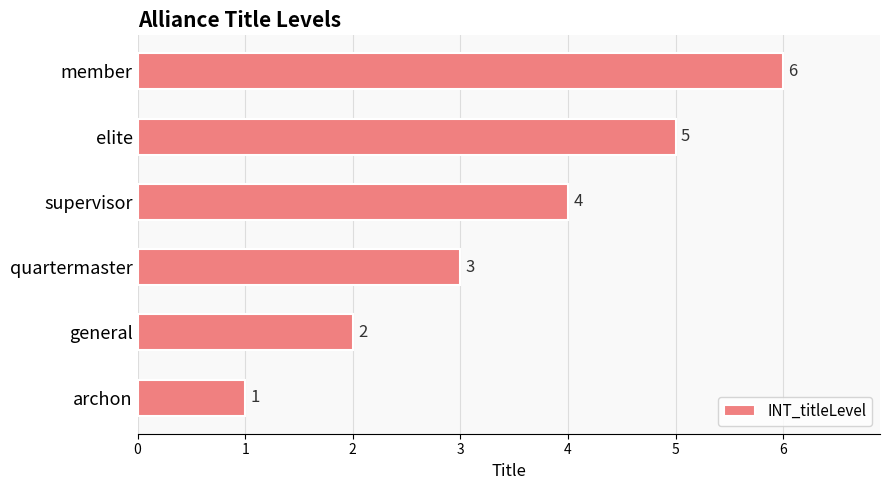

Between quartermaster and elite, which is larger?

elite